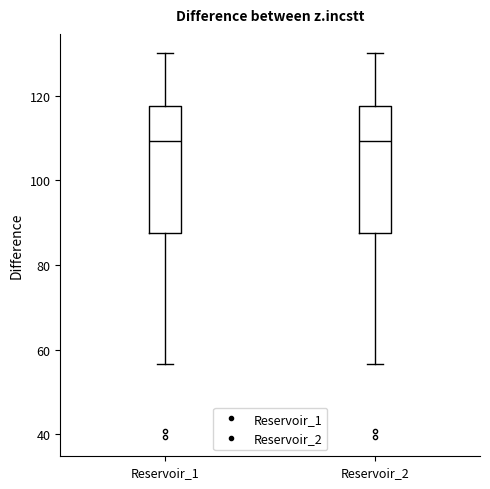

Reading left to right, read every box against the y-axis: the position of its median line, the range the box covers, and the ends of its whiskers. The values are not printed on the chart, so give them approximately, as read against the axis.

Reservoir_1: median 110, box 88 to 118, whiskers 56 to 130
Reservoir_2: median 110, box 88 to 118, whiskers 56 to 130